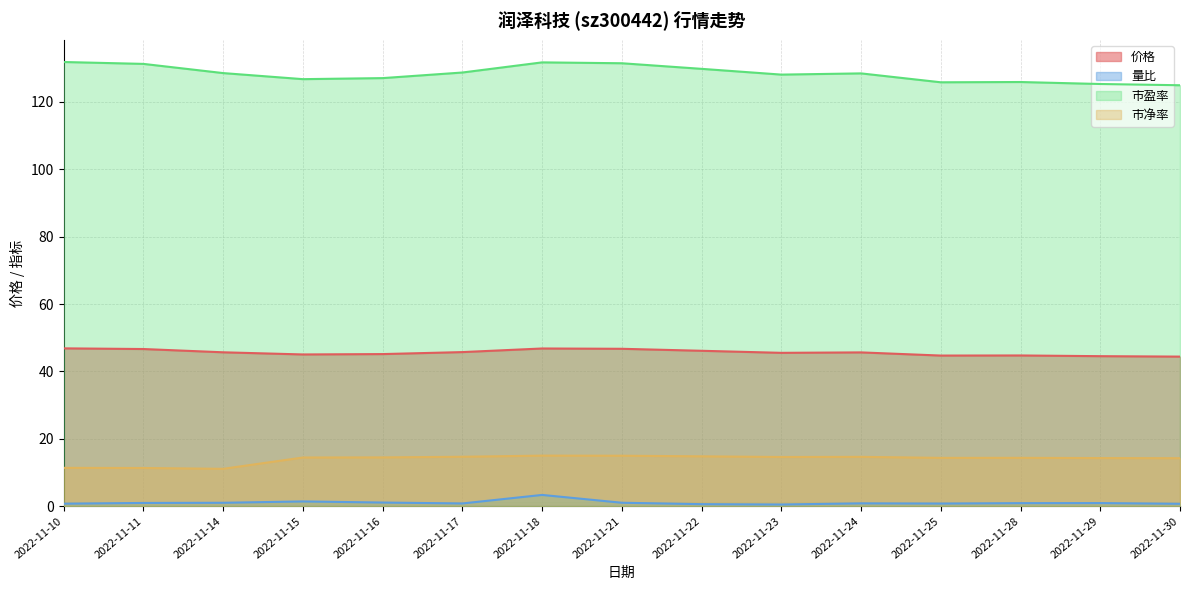

True or false: 量比 and 市盈率 intersect in this chart.

False